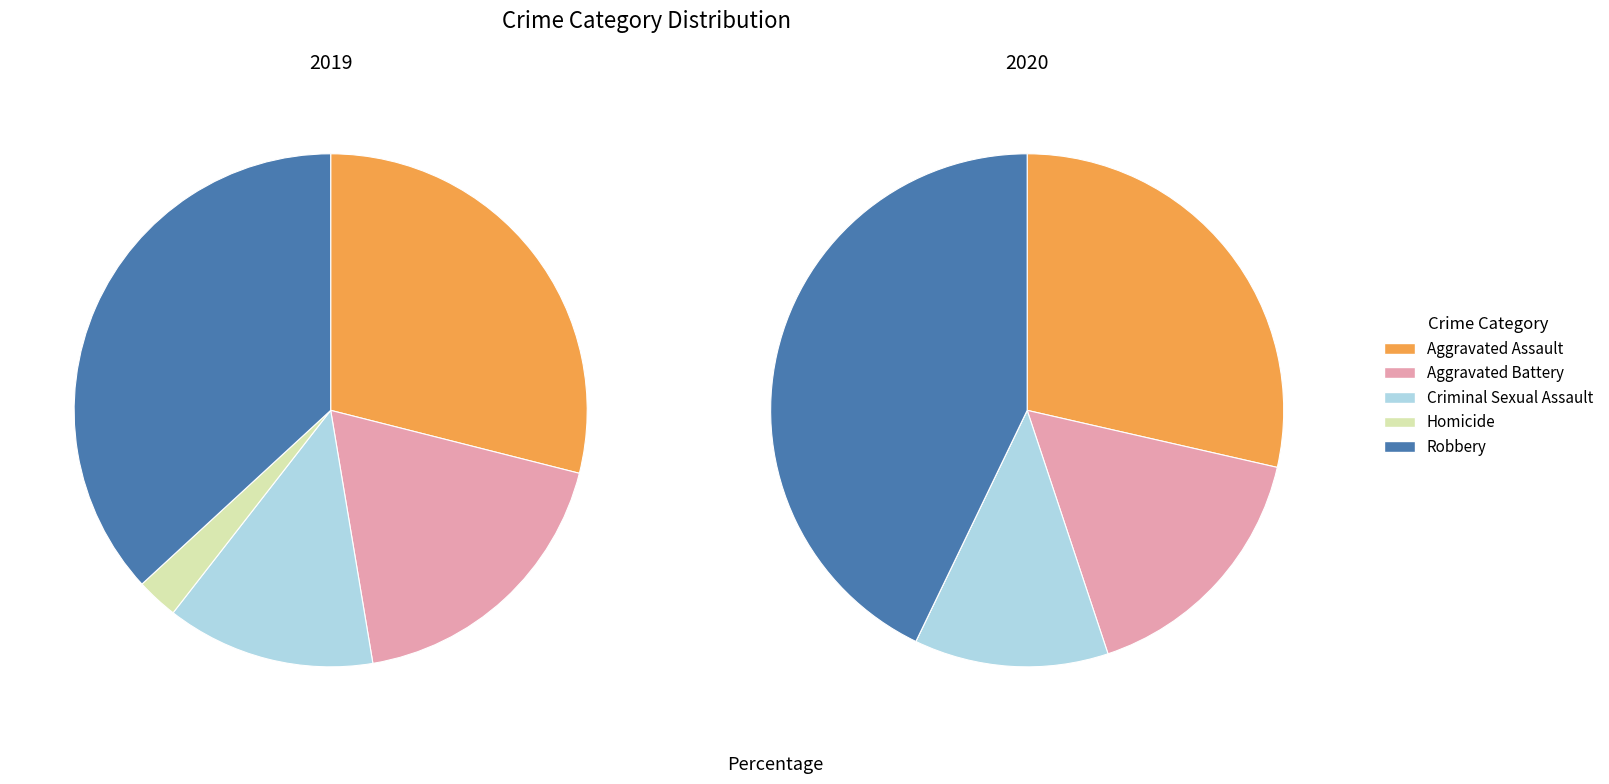

Combined, do values_2020 and 3 account for over 50%?

No